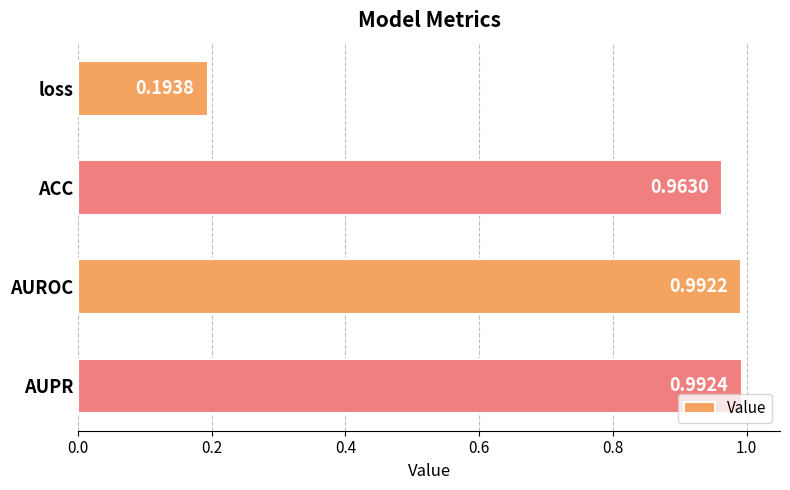

At which category does the chart reach its minimum across all series?

loss